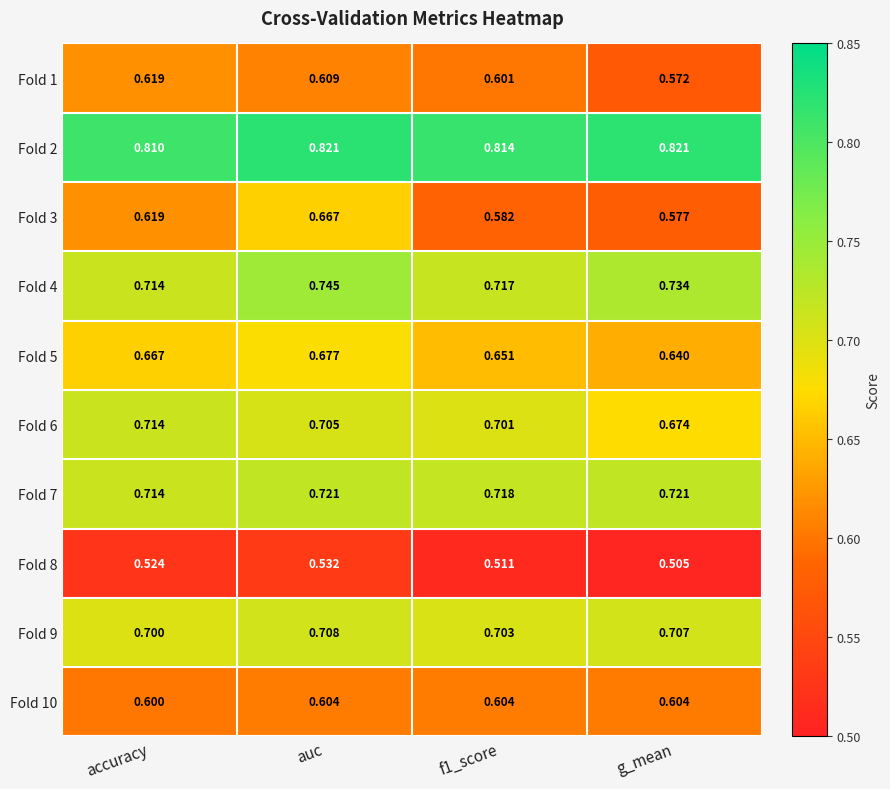

What is the difference between the highest and lowest values at auc?

0.3